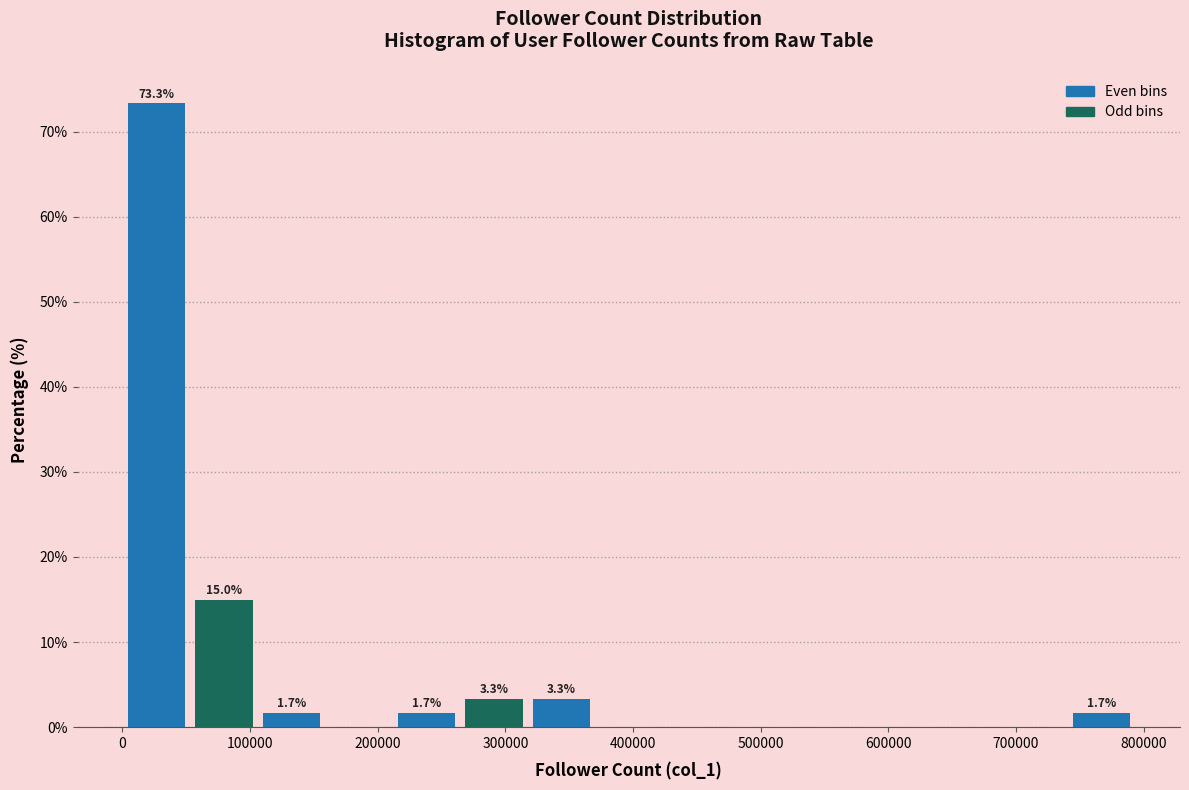

Over which range of the x-axis is the bar tallest?

0 to 50000